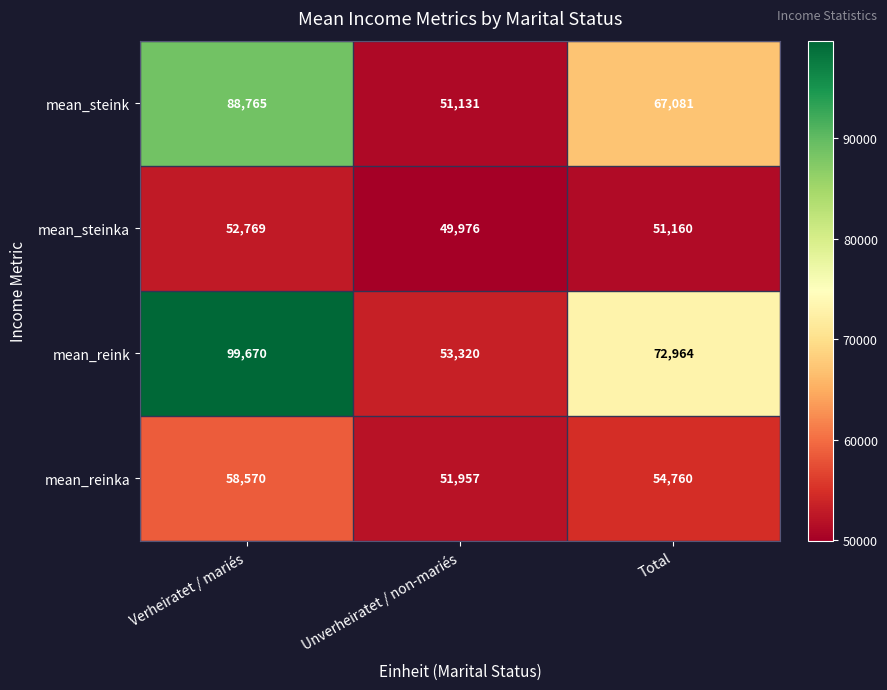

At how many categories does at least one series exceed 63582?

2